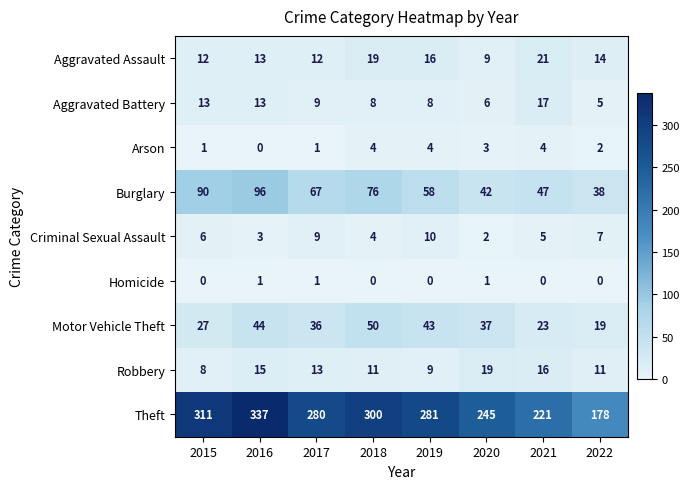

Rank the categories by Burglary value from lowest to highest.

2022, 2020, 2021, 2019, 2017, 2018, 2015, 2016